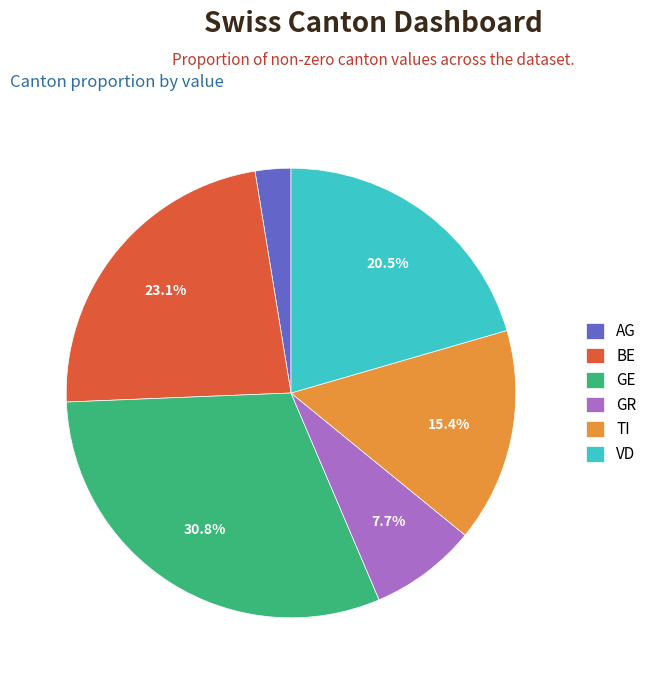

How many slices are in this pie chart?

6